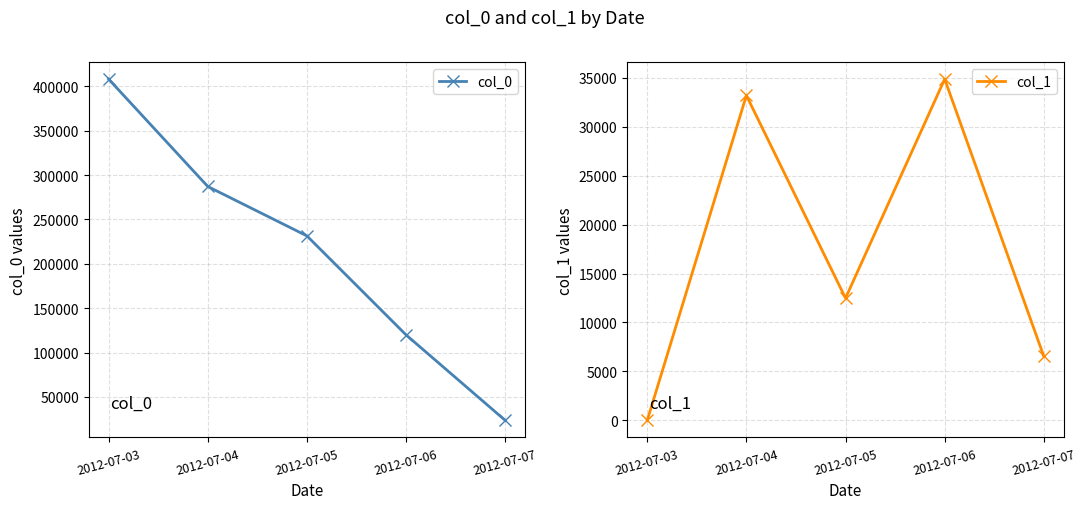

List the labels in order of col_1 value, largest first.

2012-07-06, 2012-07-04, 2012-07-05, 2012-07-07, 2012-07-03